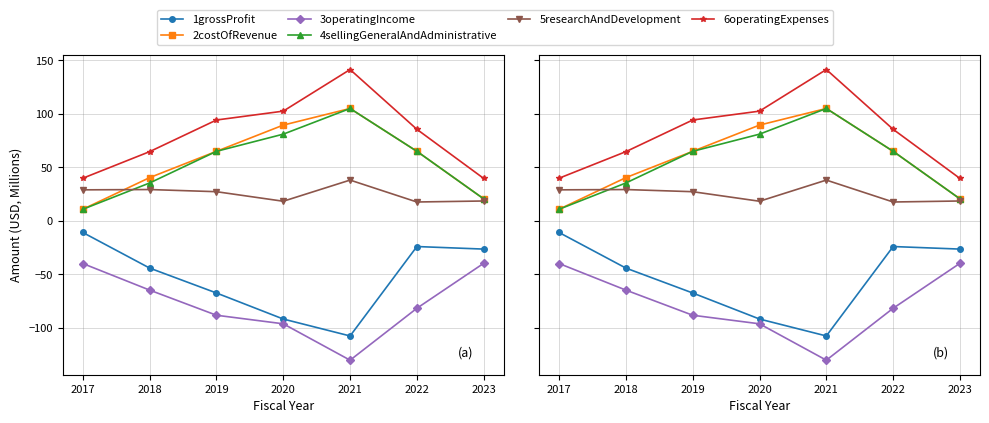

Where is researchAndDevelopment nearest to the value 27?

2019